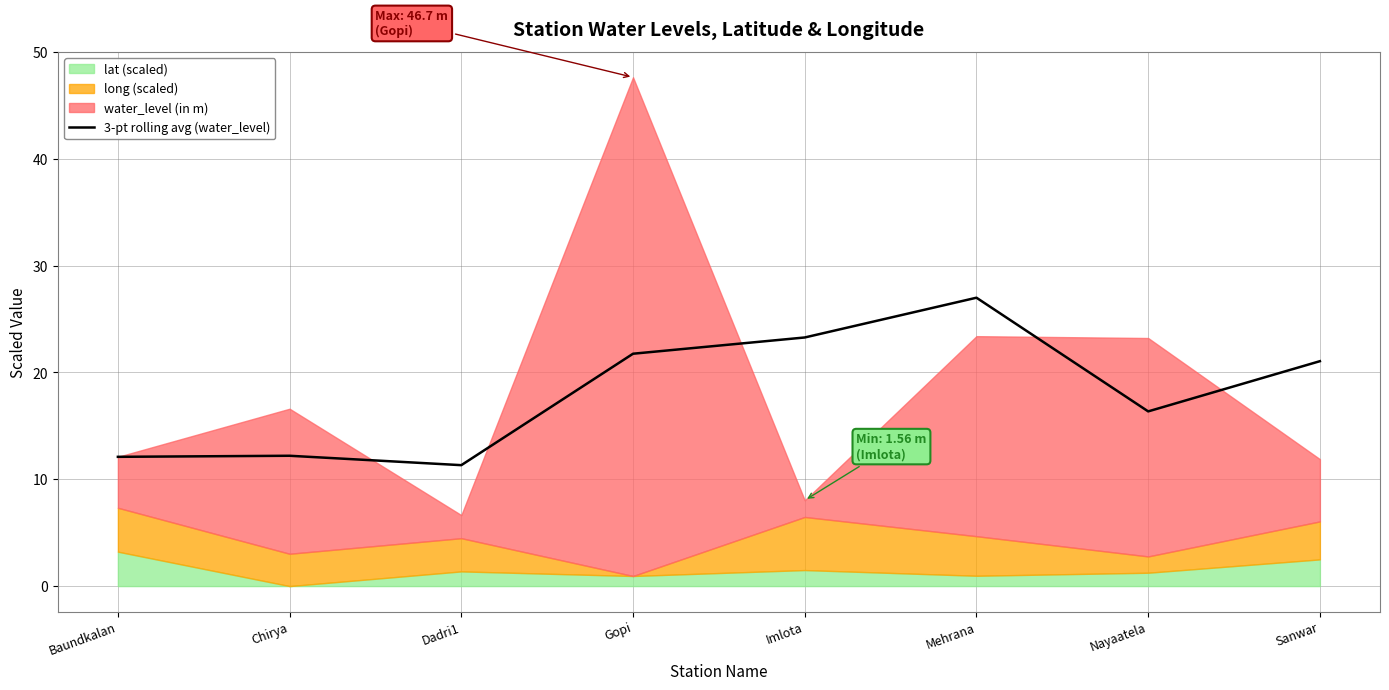

True or false: the data shows 14.6 at Imlota.

False